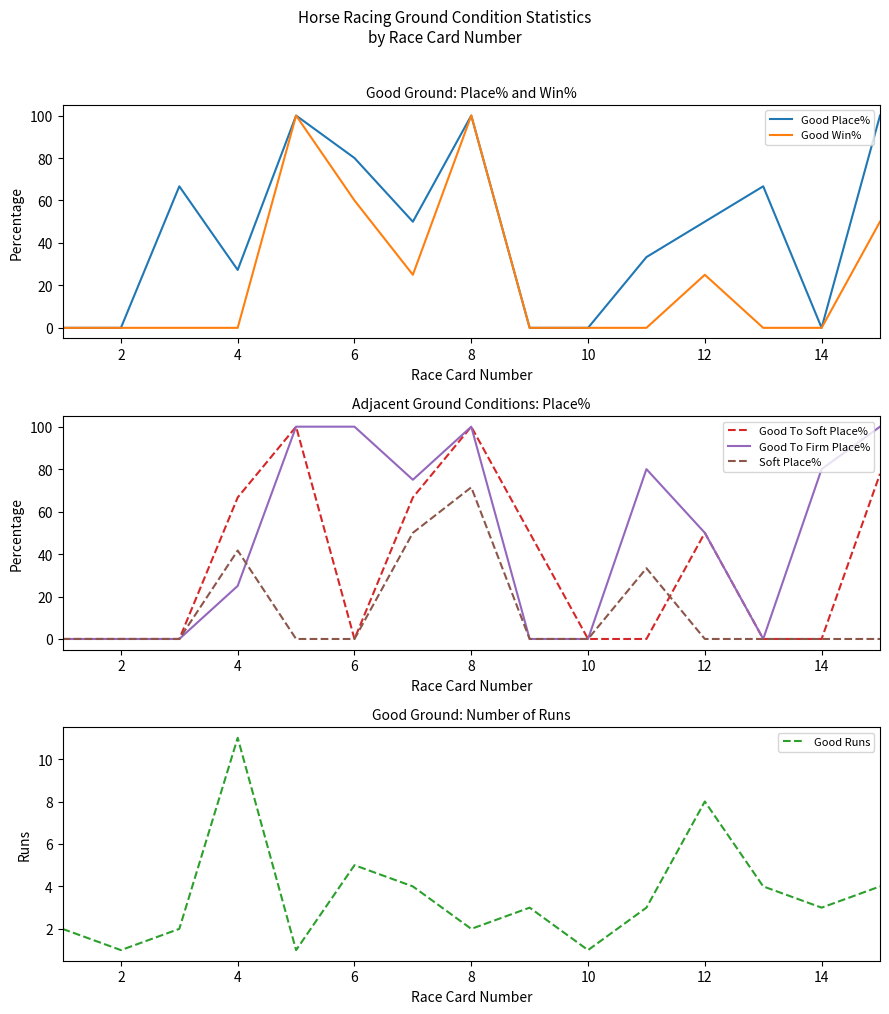

How many Good To Firm Place% values are between 0 and 100?

15